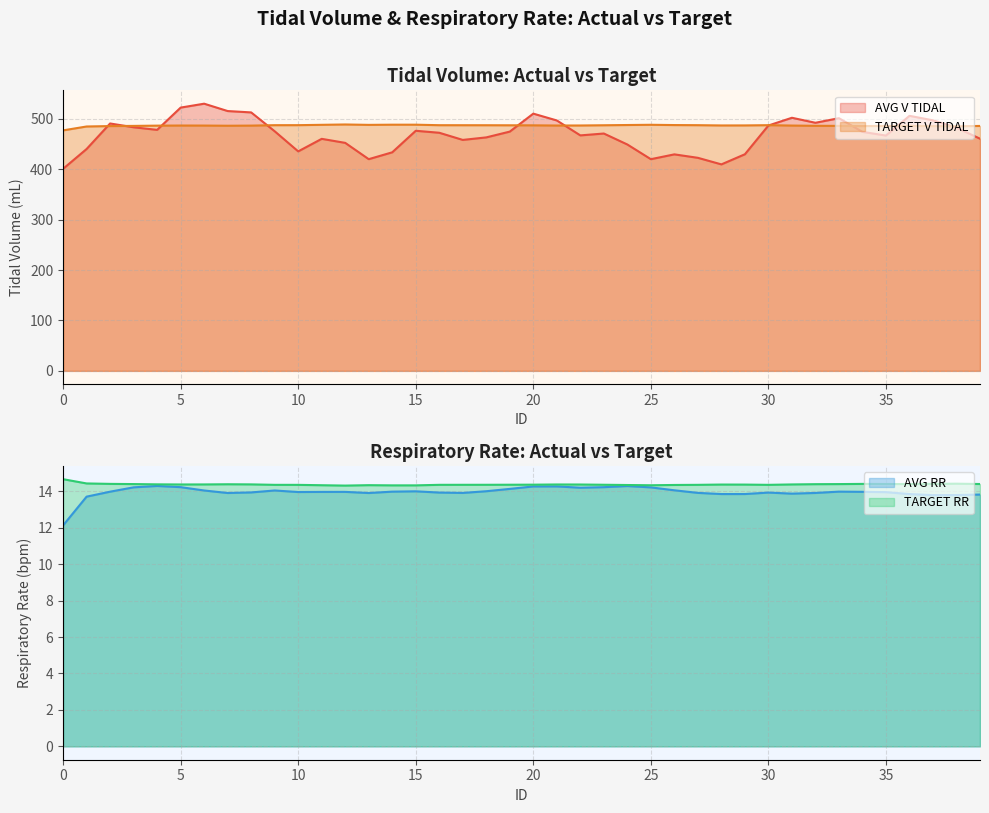

How many data points in AVG V TIDAL are less than 474?

20